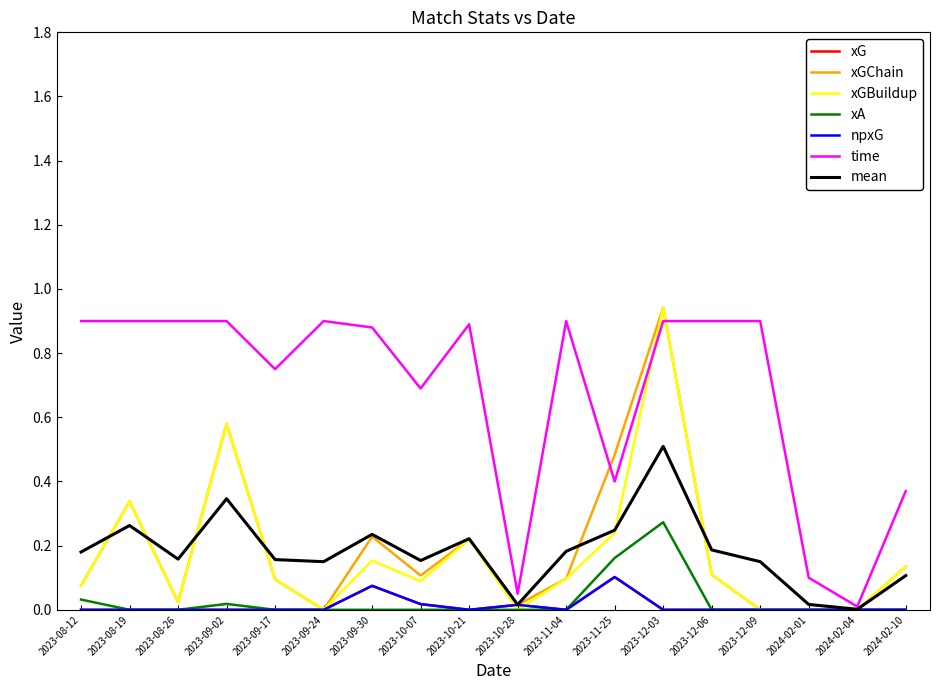

Does the chart display data point markers on the line(s)?

No